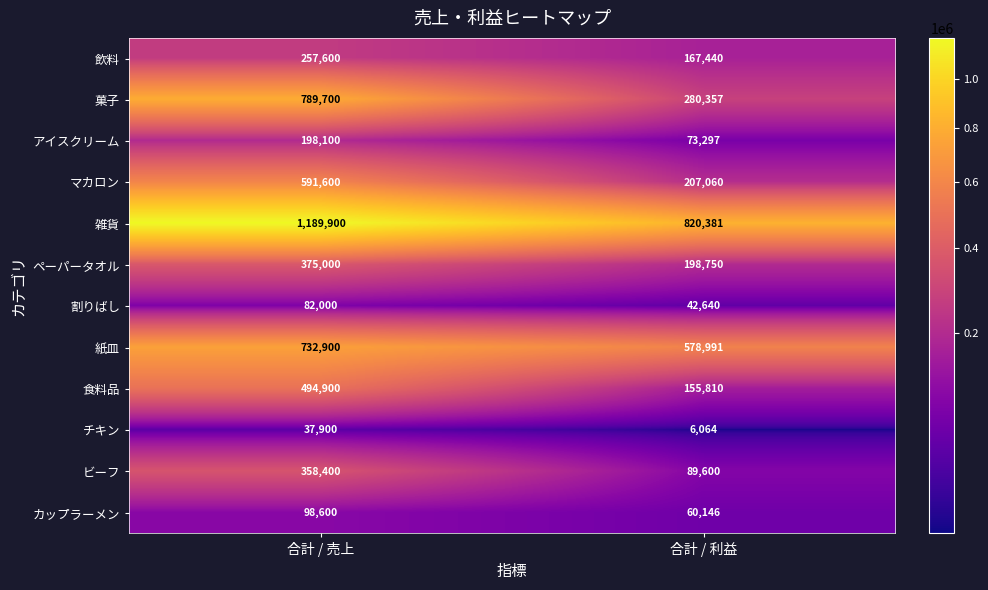

What is the maximum value shown in the chart?

1189900